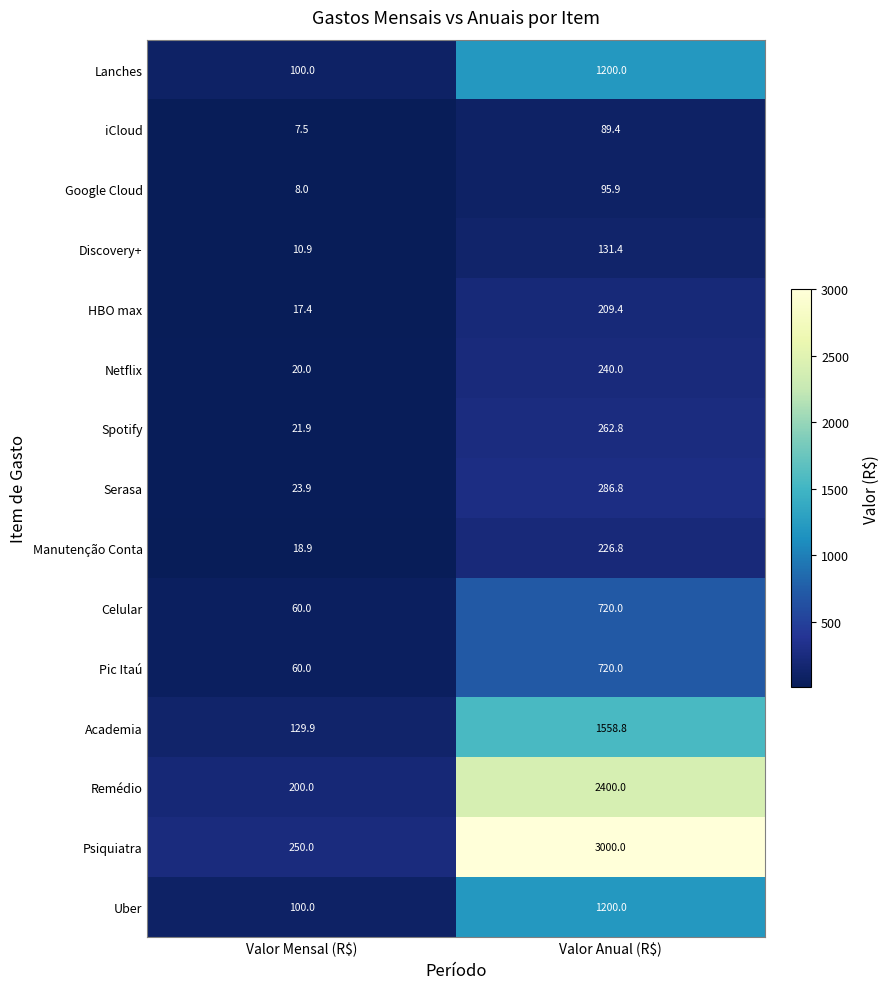

Which series has the largest range (max minus min)?

Psiquiatra